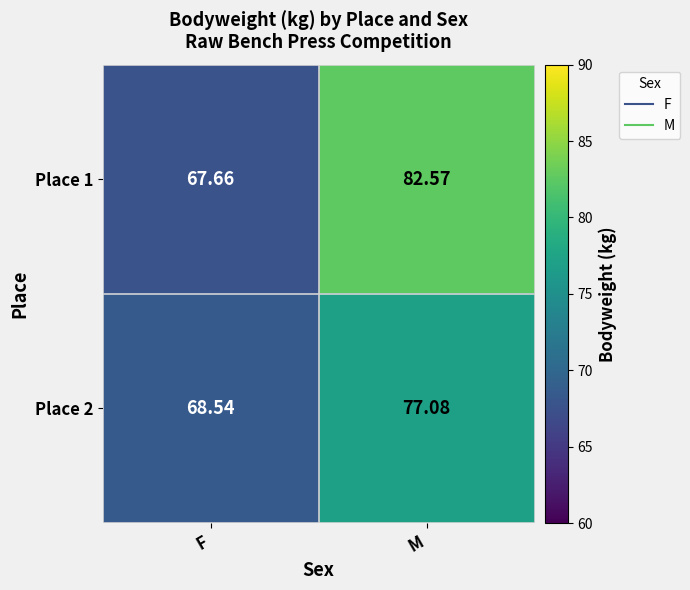

Which series has the widest spread of values?

Place 1